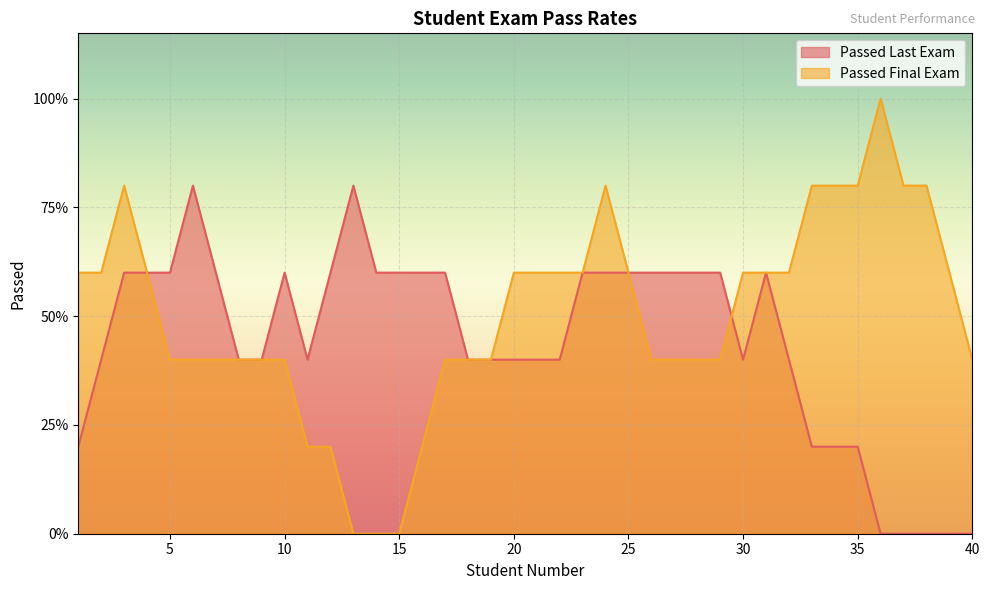

Is it true that Passed Last Exam equals -1 at 23?

False